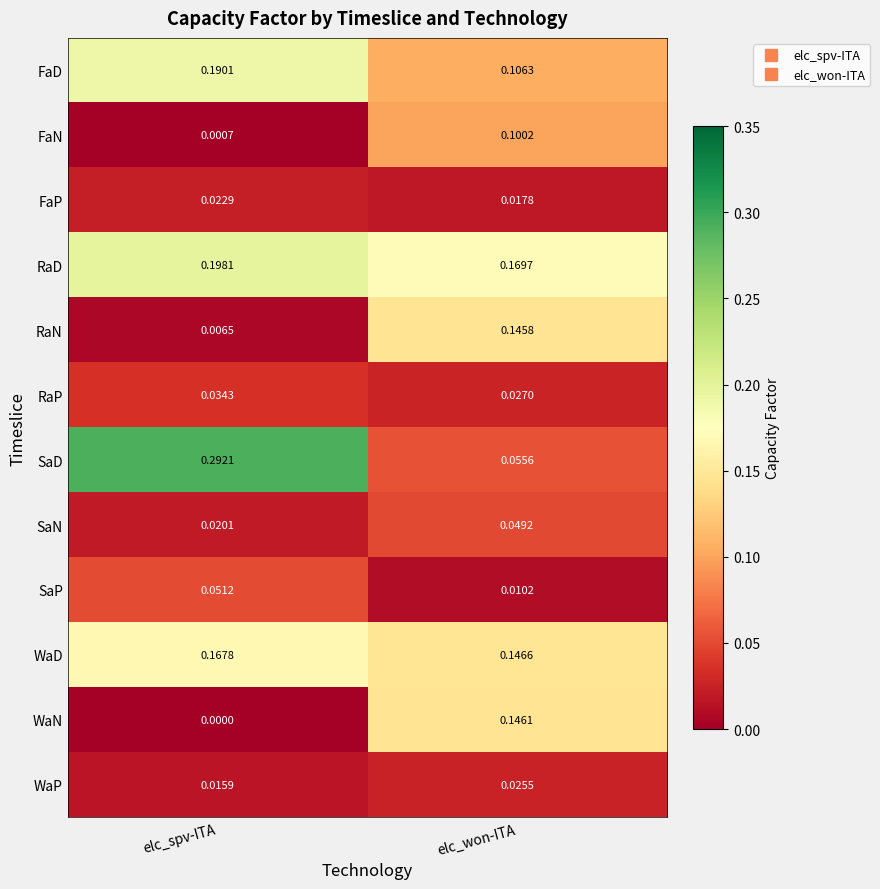

Which series has the largest total across all categories?

RaD